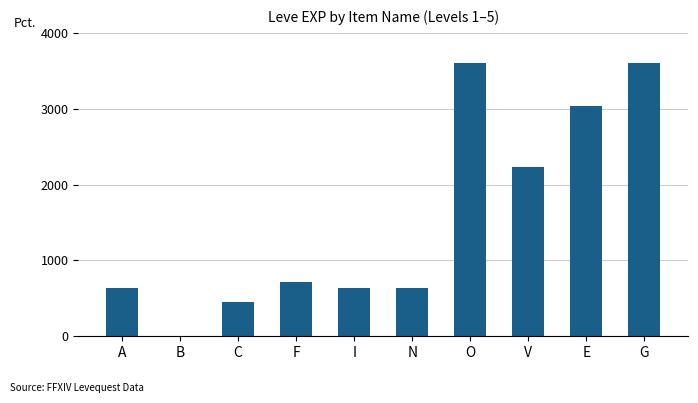

Reading right to left, what are all the values shown in this chart?

3600	3040	2230	3600	630	630	720	450	1	630